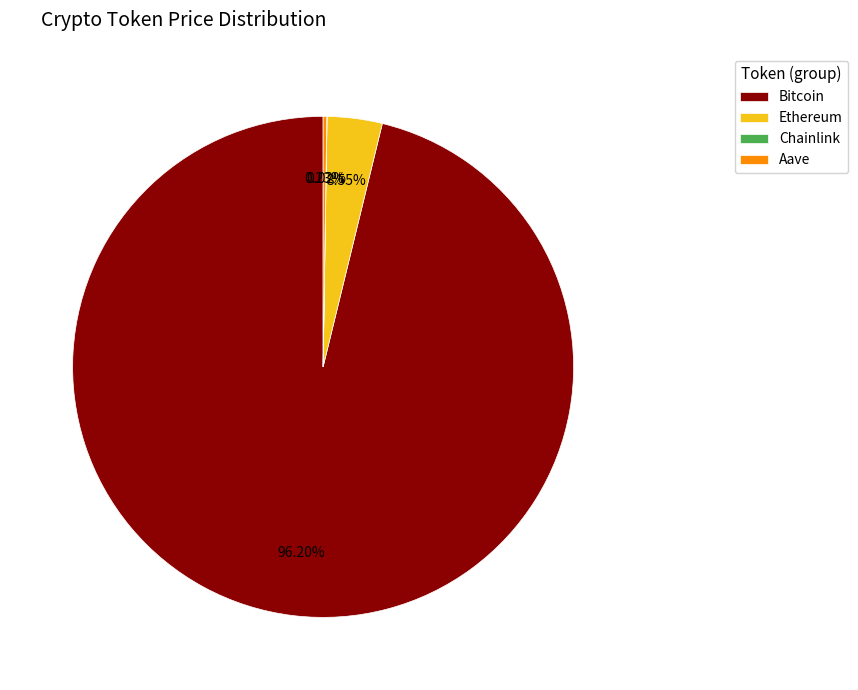

Is there a majority slice in this chart?

Yes